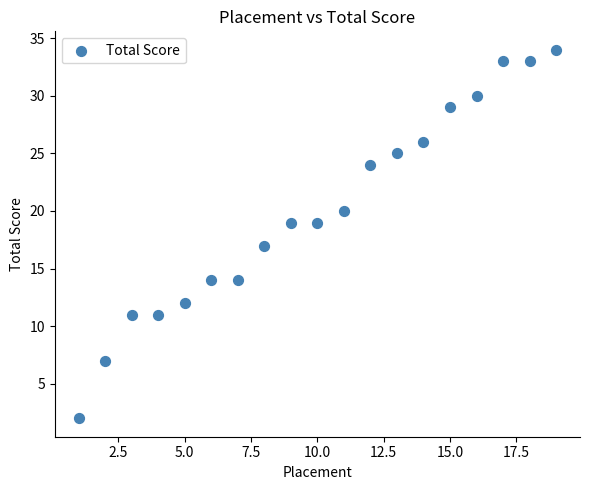

What is the range of X values (max minus min)?

18